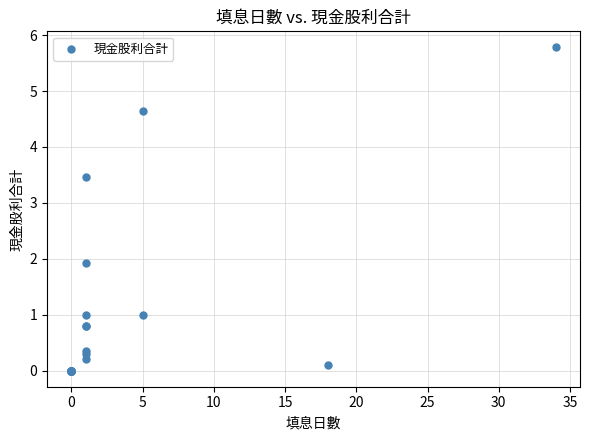

What Y value in the scatter plot is closest to 2?

1.9